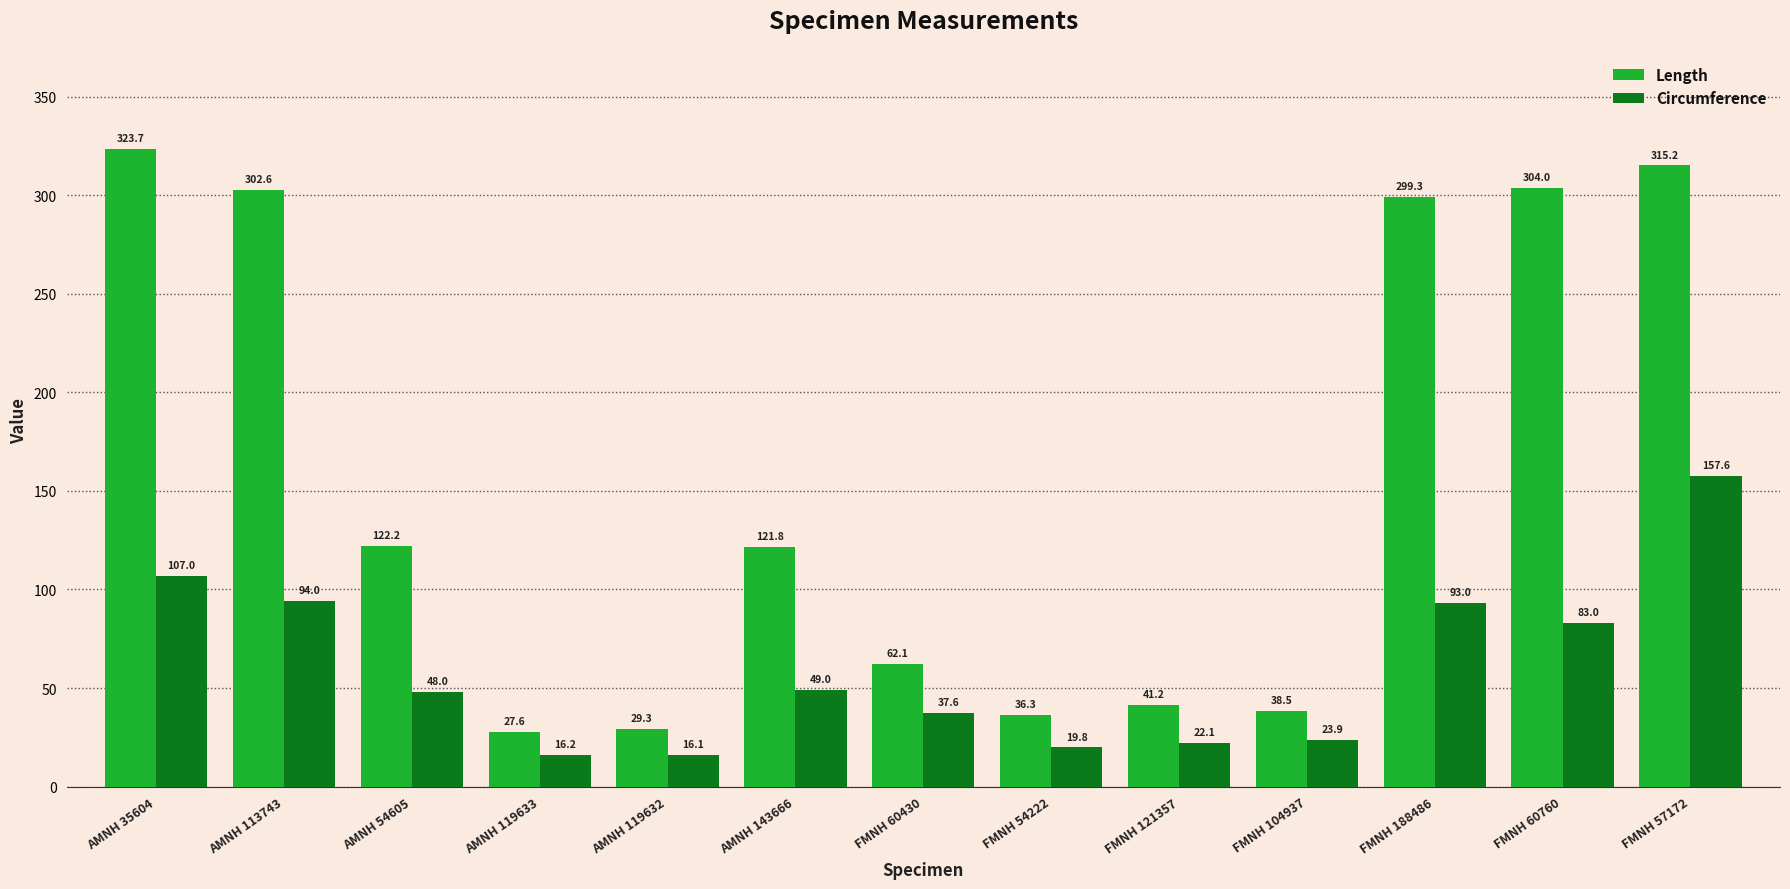

Which series changed the most between AMNH 35604 and FMNH 54222?

Length